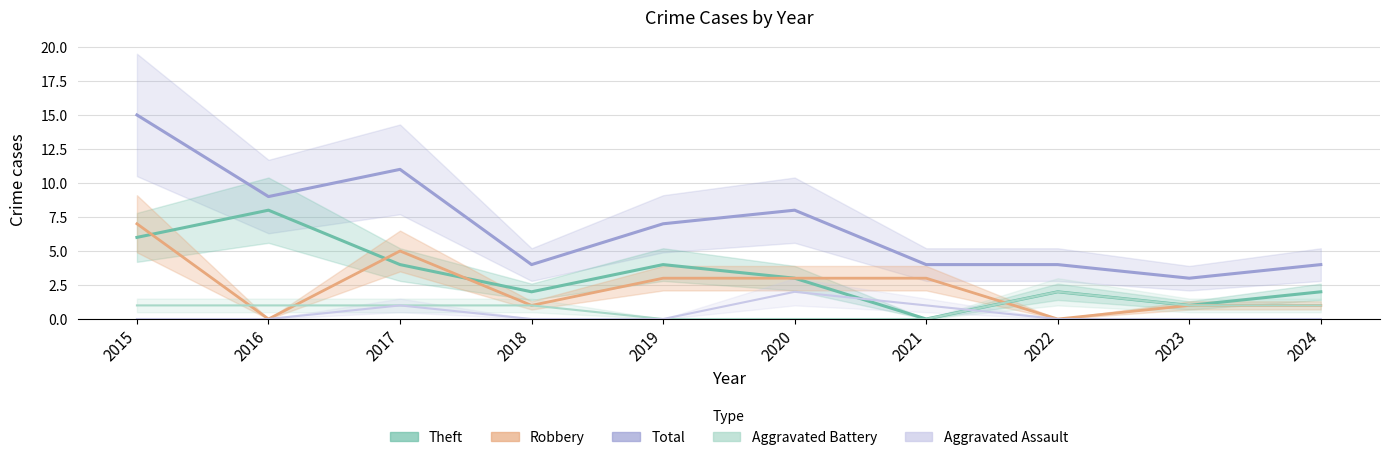

Is it true that Aggravated Battery equals 1 at 2022?

False